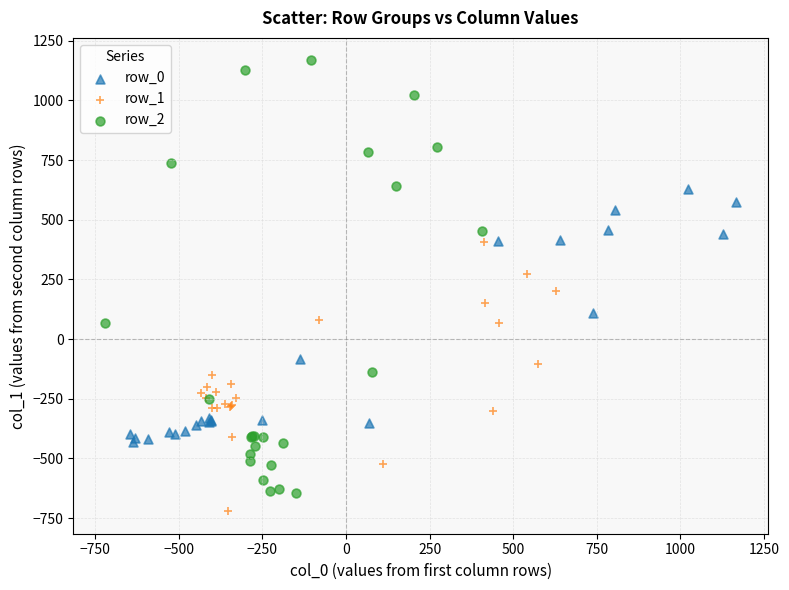

What are all the series names shown in the legend?

row_0, row_1, row_2